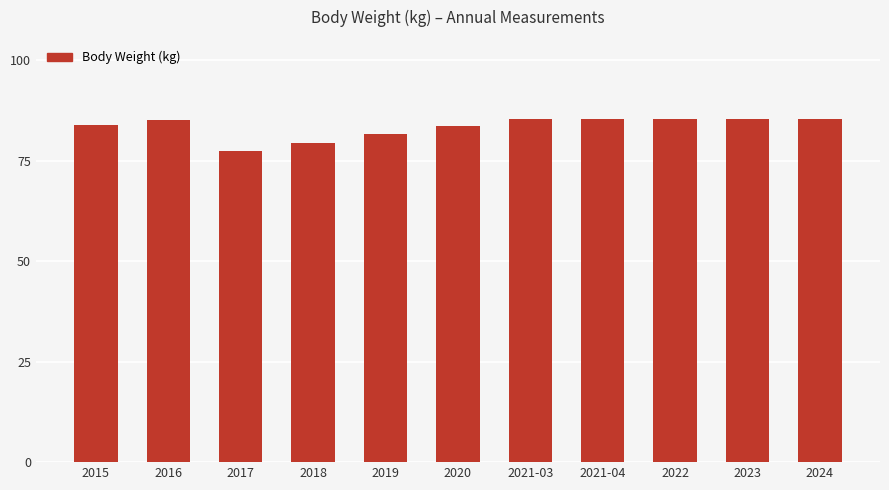

What is the label of the 1st bar from the right?

2024